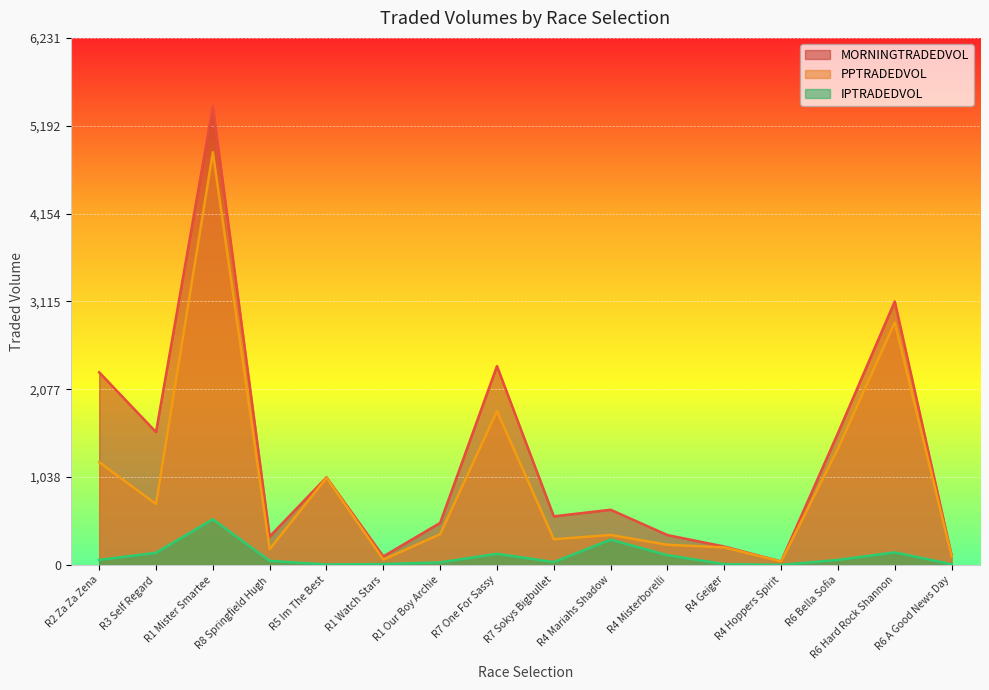

What is the total value across all series at R5 Im The Best?

2070.2